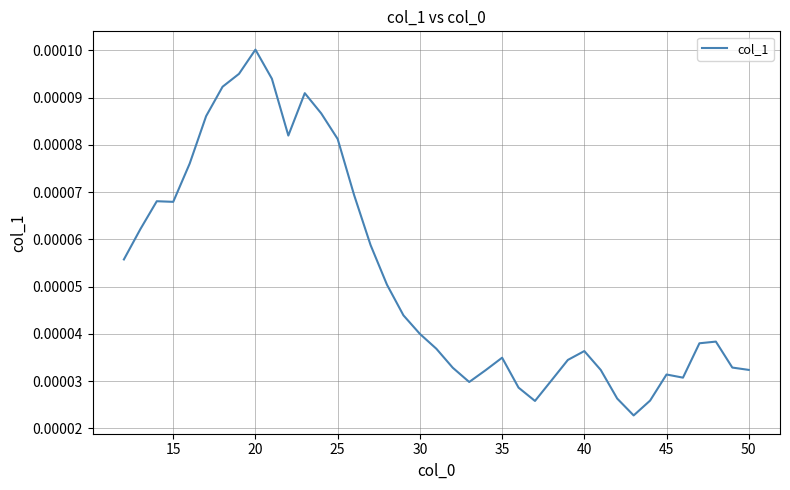

At which category does the chart reach its peak across all series?

20